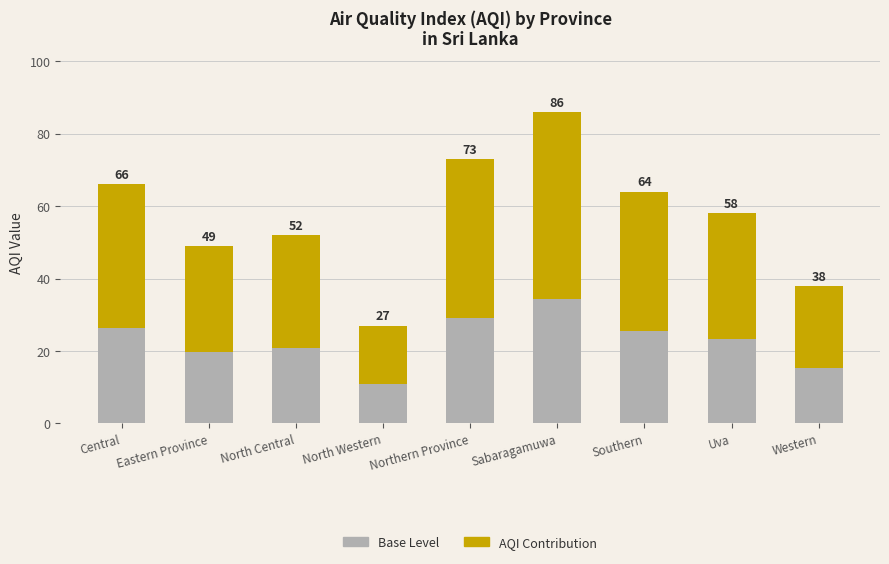

List the series in order of their peak value, lowest first.

Base Level, AQI Contribution